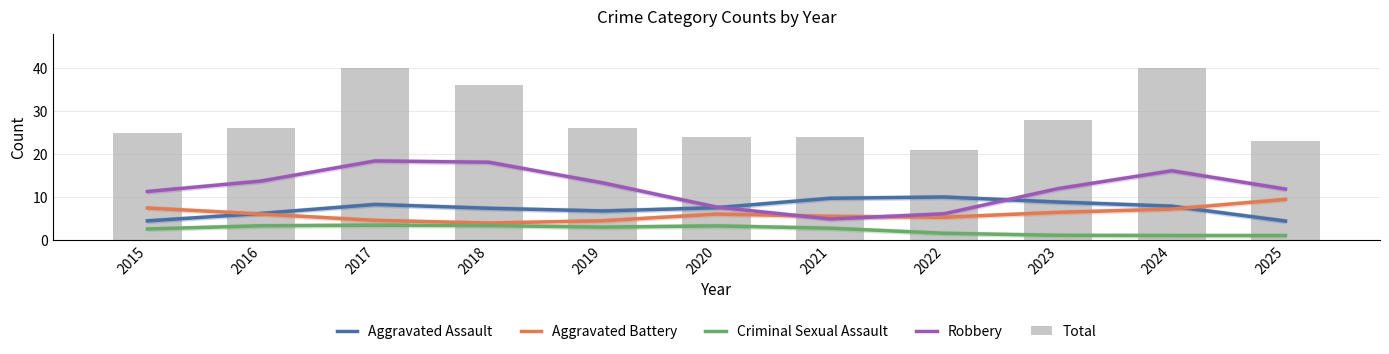

What is the greatest value displayed?

40.0